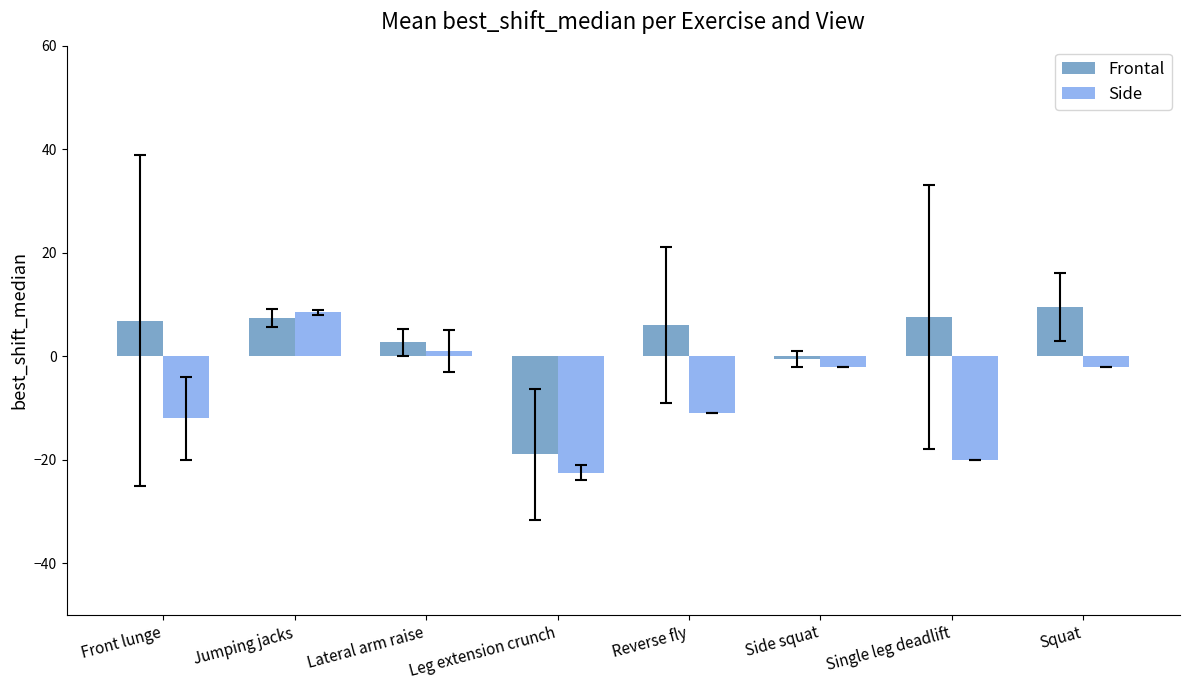

Where does the Frontal series first go above 6?

Front lunge